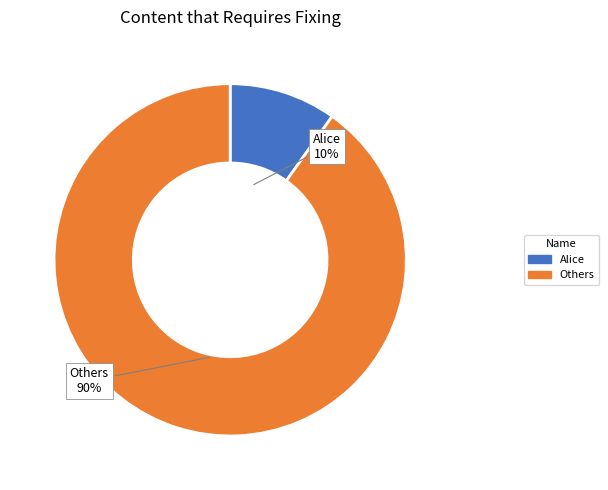

Combined, do Alice and Others account for over 50%?

Yes